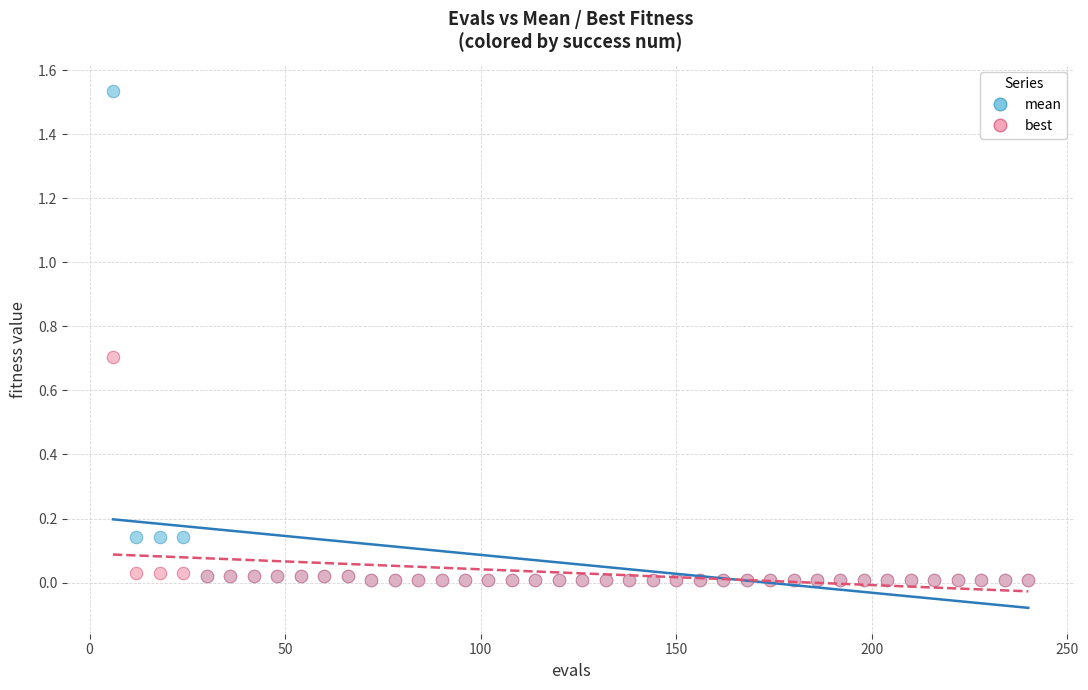

Which series has the largest Y range (max minus min)?

mean